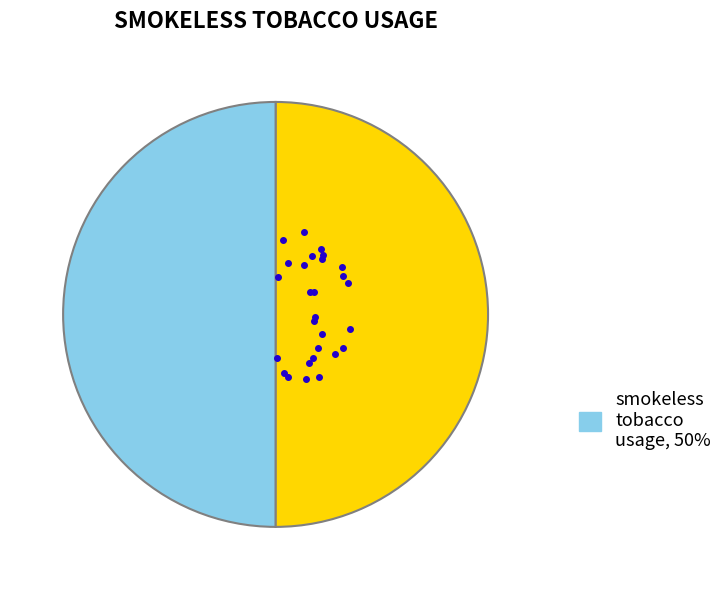

How many segments does this pie chart have?

2